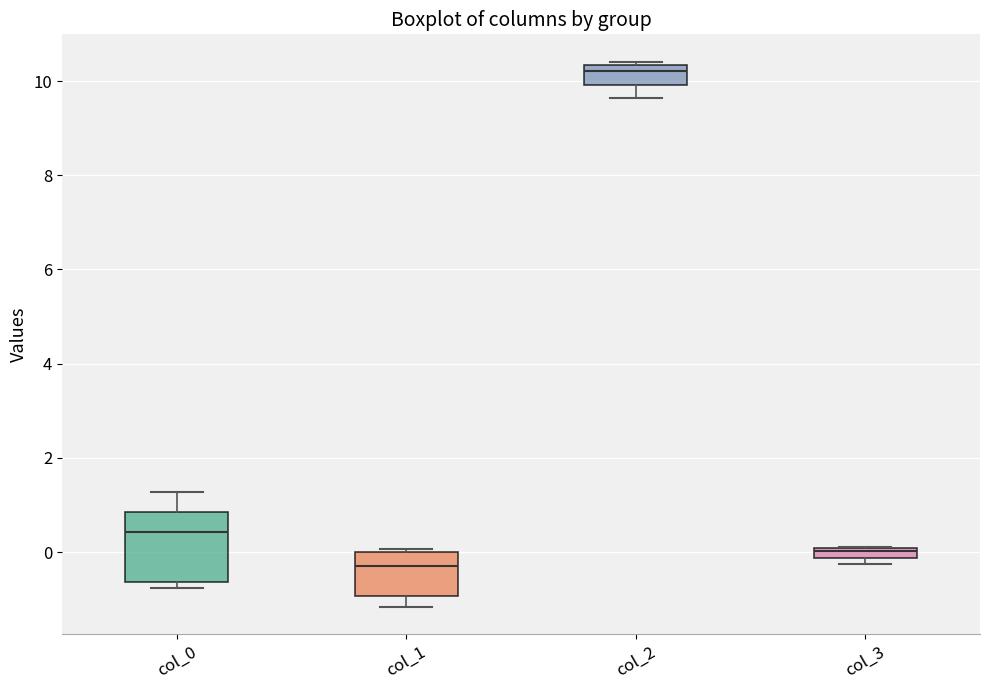

Where does the median line of the box for col_1 sit on the y-axis? The values are not printed on the chart, so give them approximately, as read against the axis.

-0.2